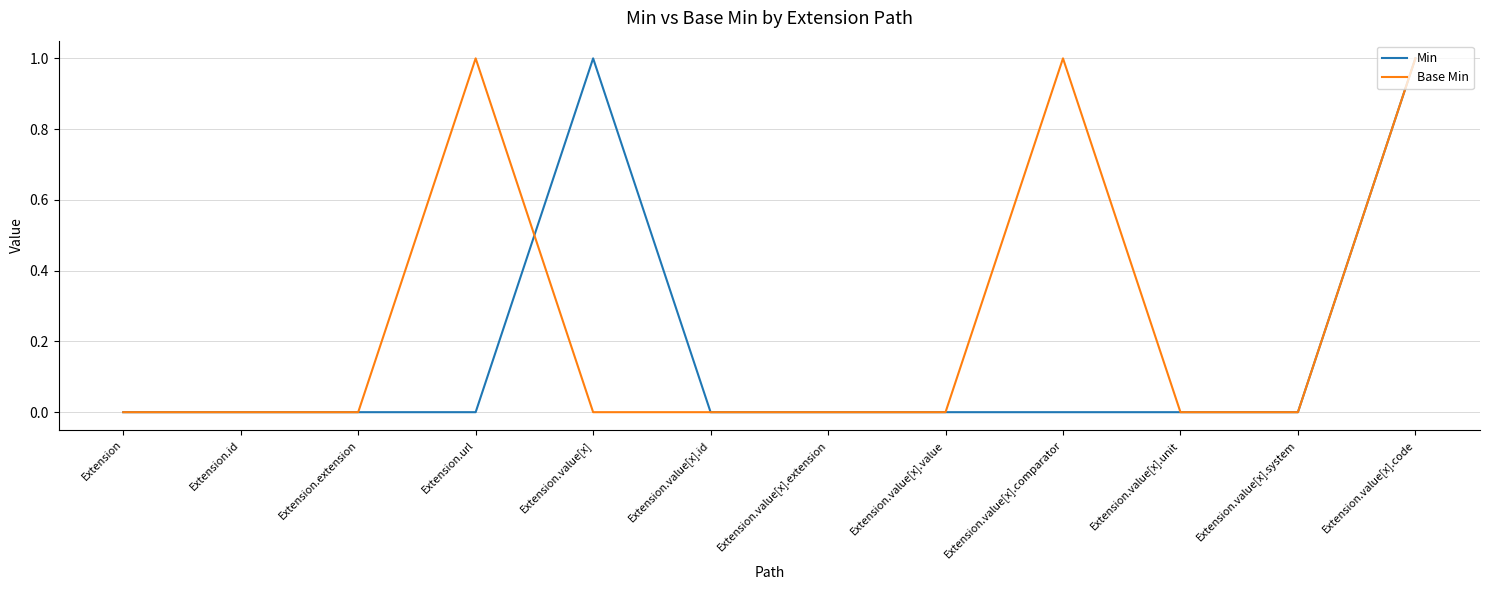

At which category is the sum across all series the highest?

Extension.value[x].code